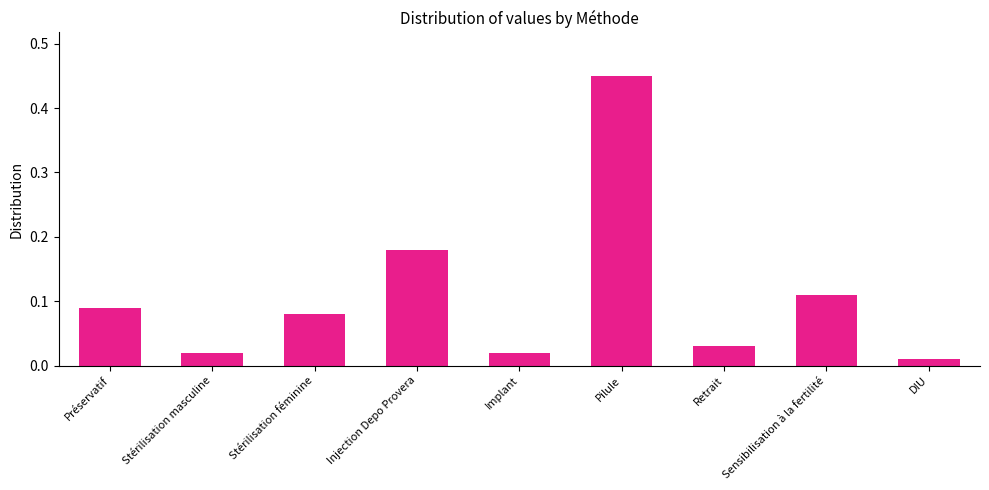

What is the sum of the values at Pilule and Sensibilisation à la fertilité?

0.6